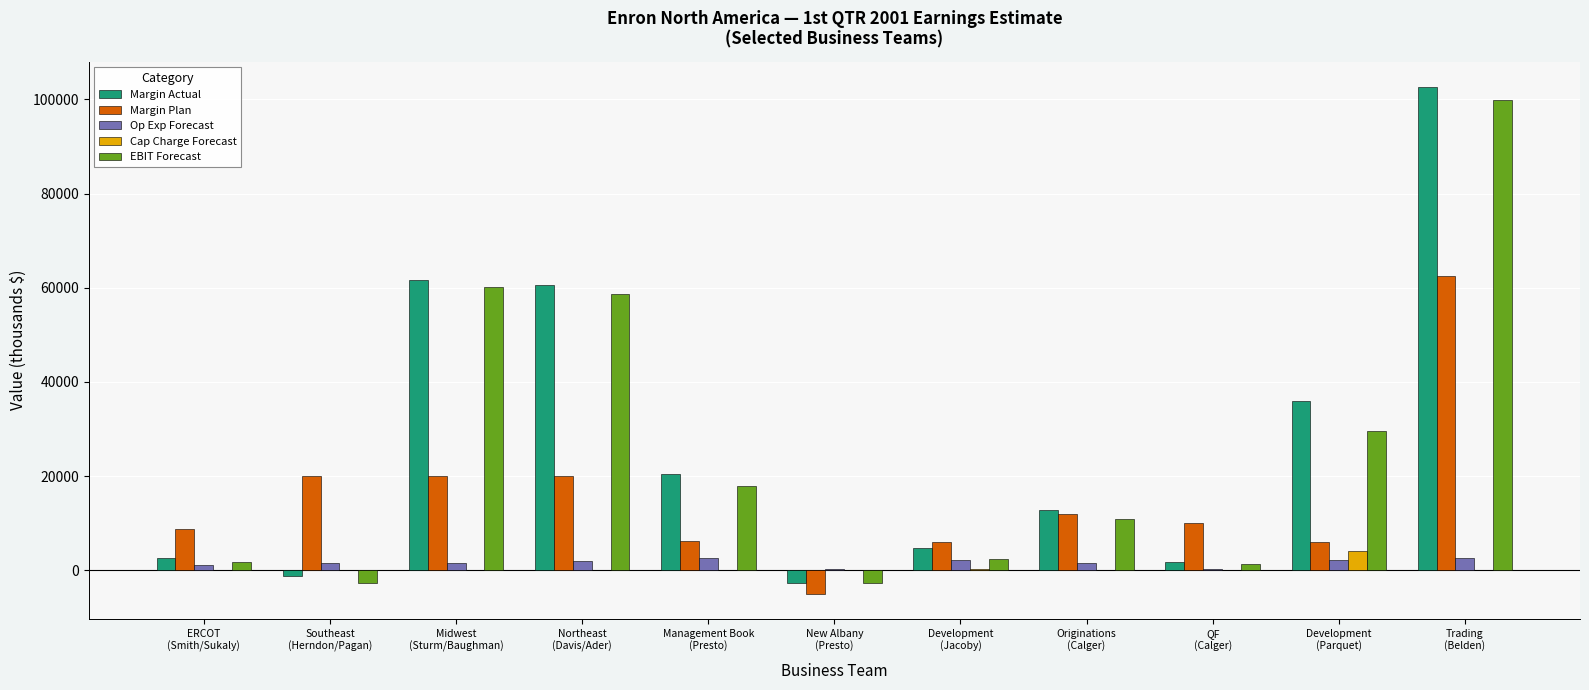

What is the maximum value shown in the chart?

102672